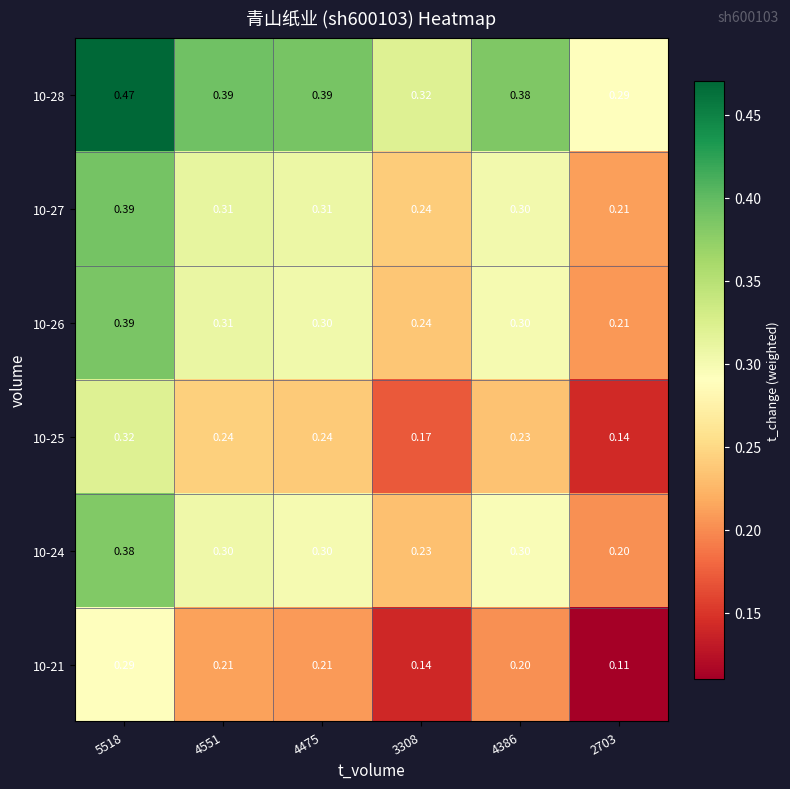

At which category does the chart reach its peak across all series?

5518